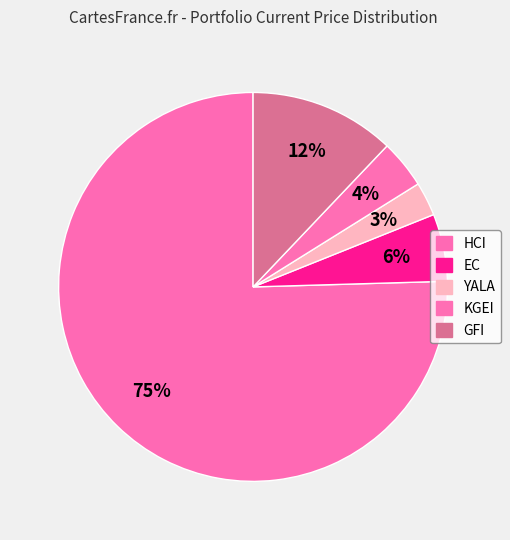

Approximately how many times larger is the value at KGEI compared to GFI?

0.3